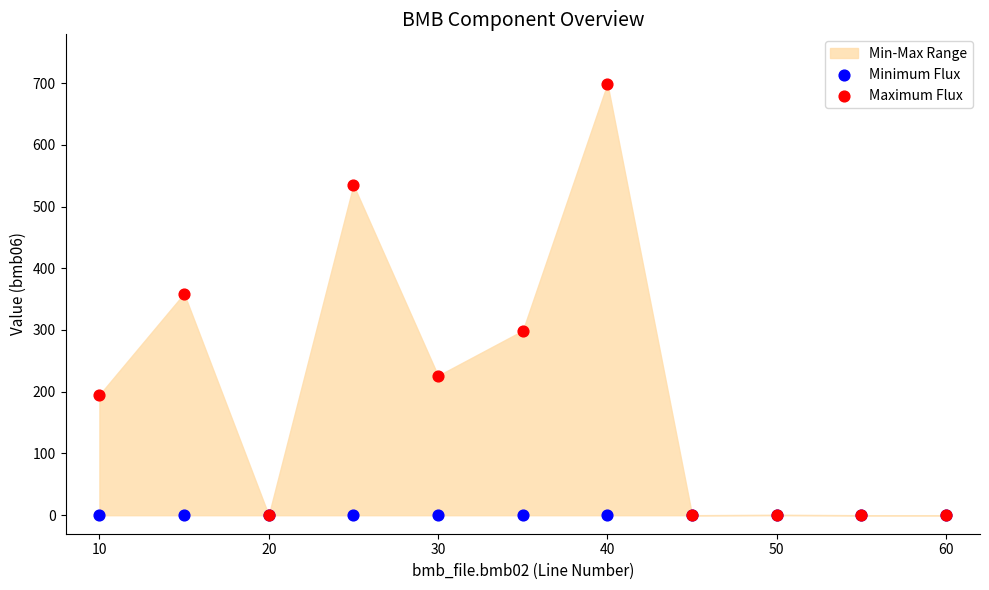

Across all series, what Y value is closest to 349?

359.0